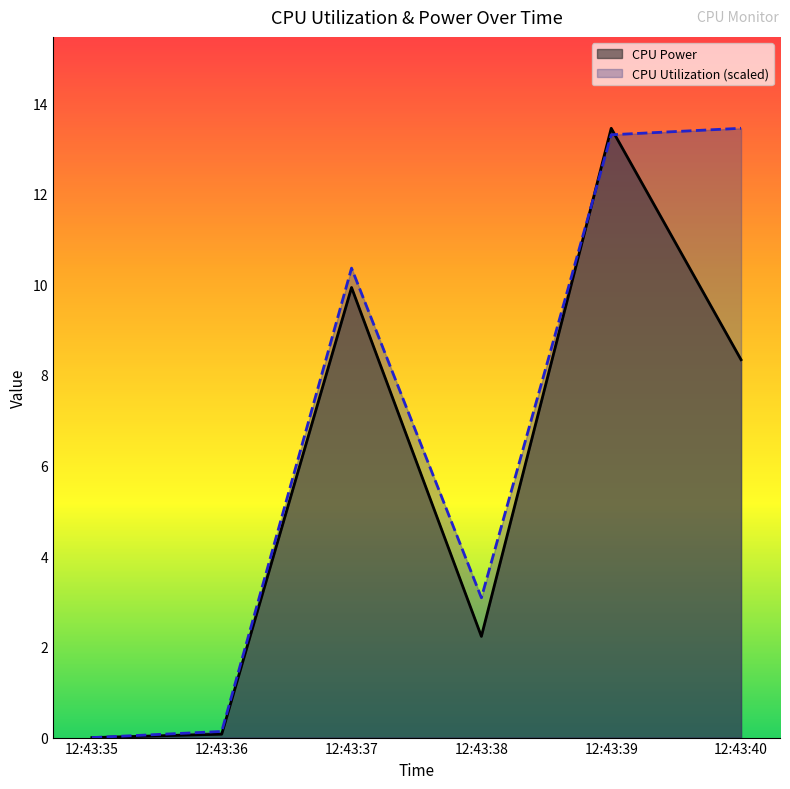

At which label is CPU Power closest to 6?

12:43:40